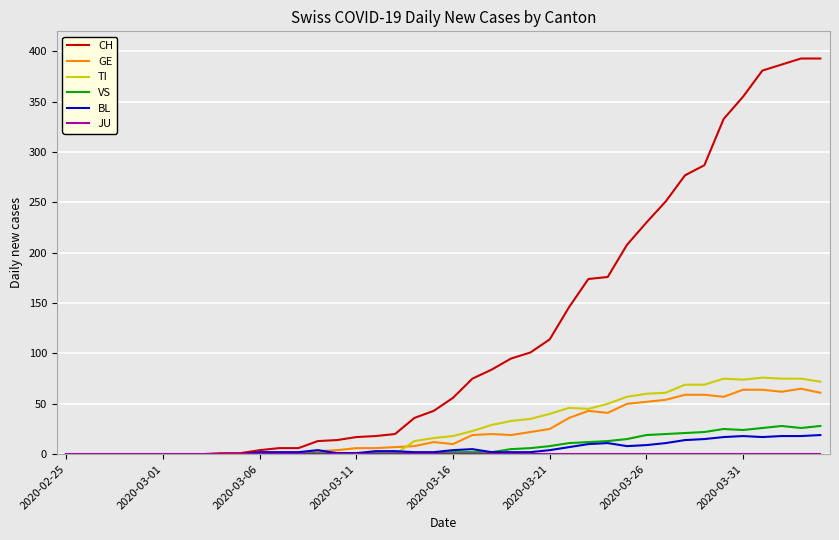

What is the maximum value shown in the chart?

393